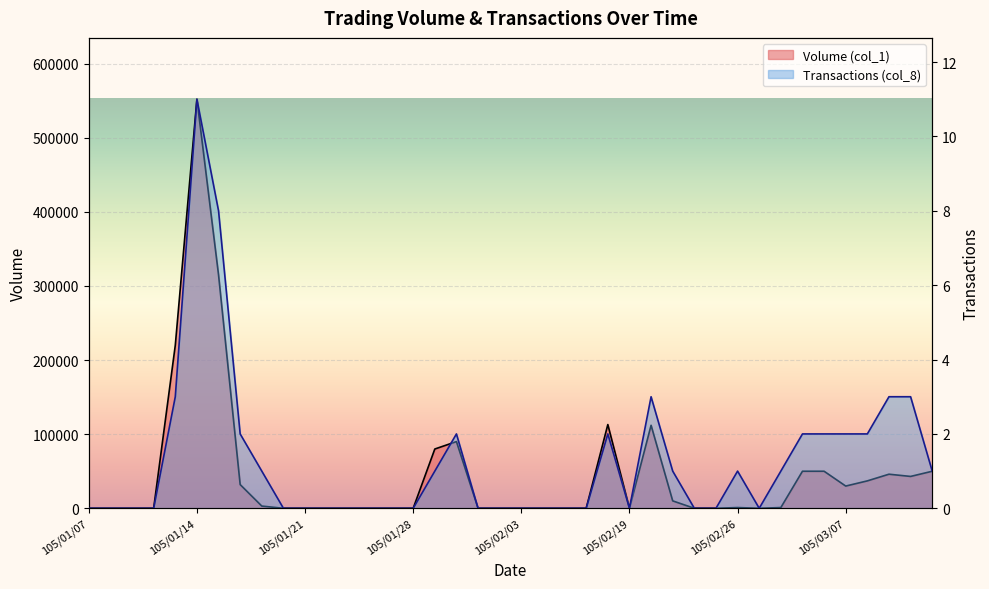

The value of Volume (col_1) at 105/02/18 is 198789. True or false?

False